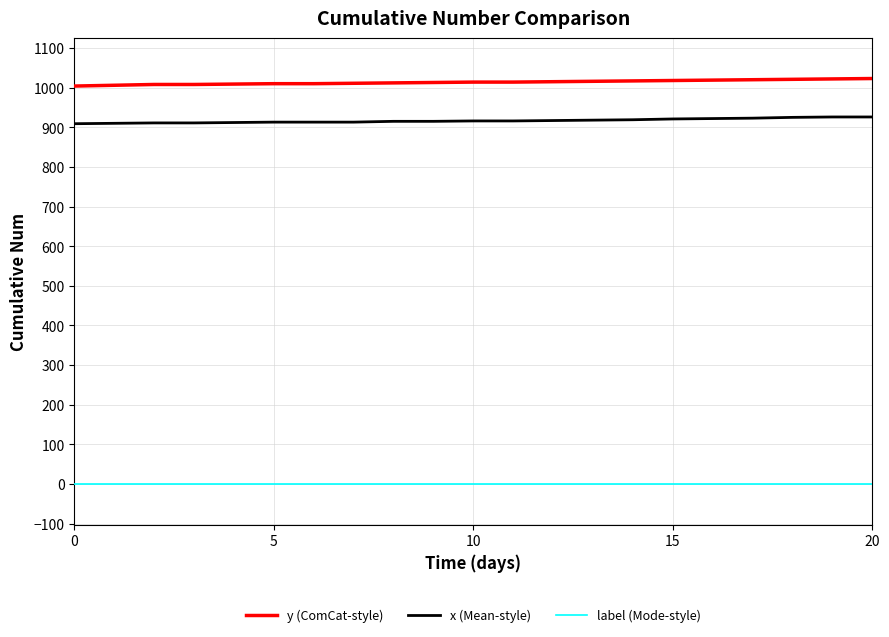

What is the greatest value displayed?

1023